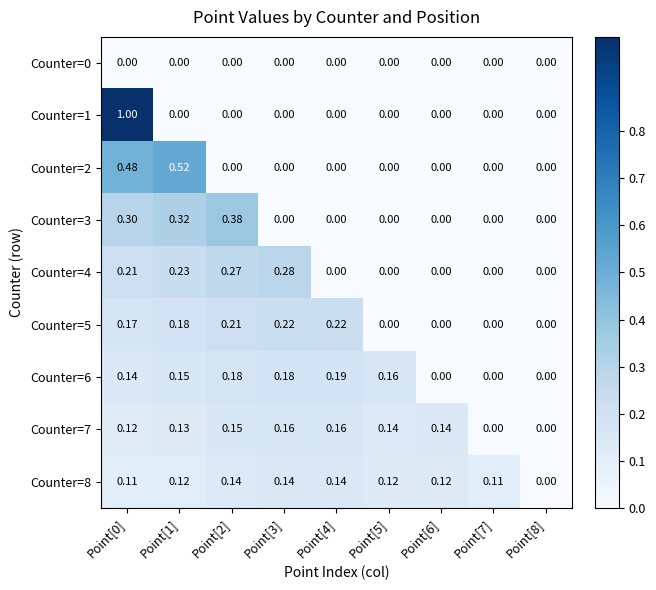

Between Point[0] and Point[6], which series saw the biggest shift?

Counter=1